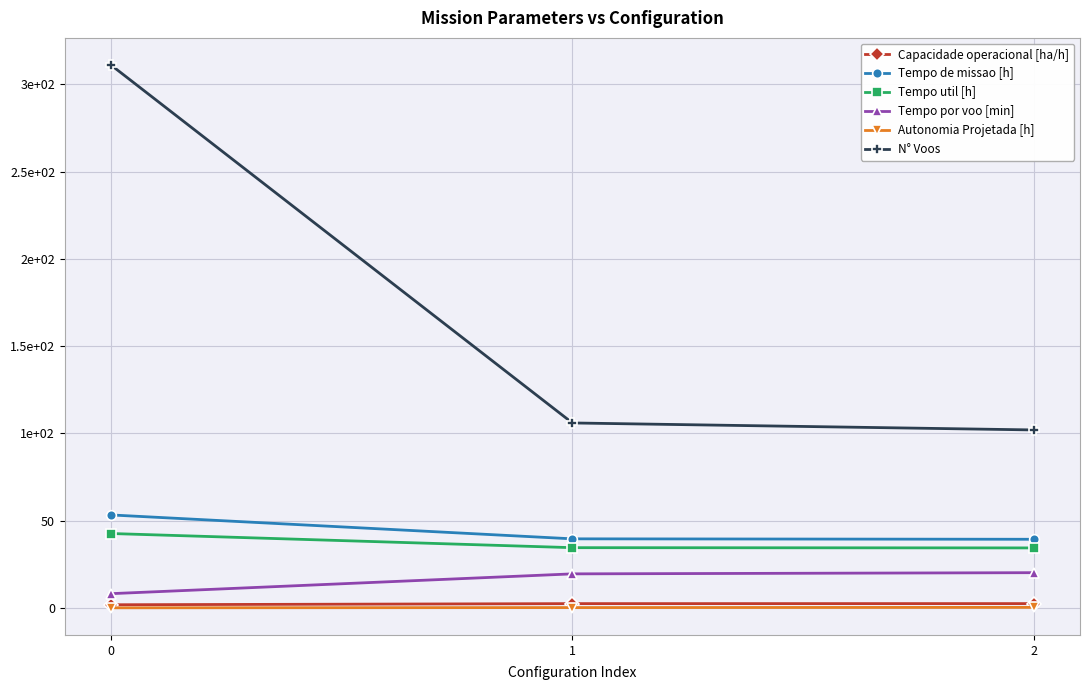

Reading right to left, what are all the values shown in this chart?

Capacidade operacional [ha/h]: 2=2.5	1=2.5	0=1.9
Tempo de missao [h]: 2=39.4	1=39.6	0=53.3
Tempo util [h]: 2=34.4	1=34.6	0=42.7
Tempo por voo [min]: 2=20.2	1=19.6	0=8.2
Autonomia Projetada [h]: 2=0.4	1=0.3	0=0.1
N° Voos: 2=102.0	1=106.0	0=311.0